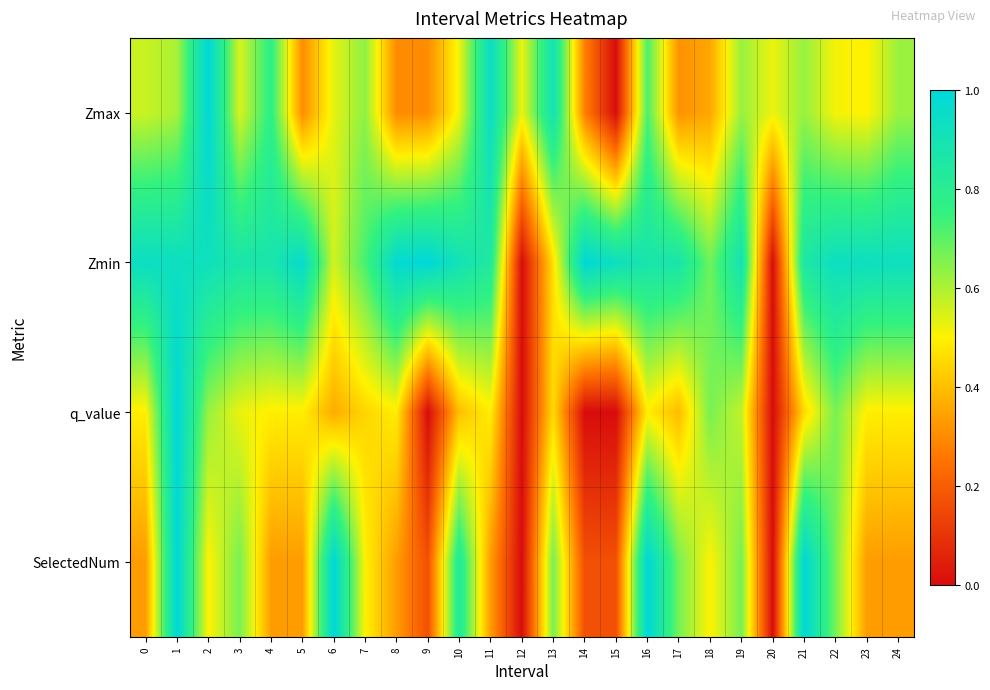

Between 14 and 4, which is larger?

4